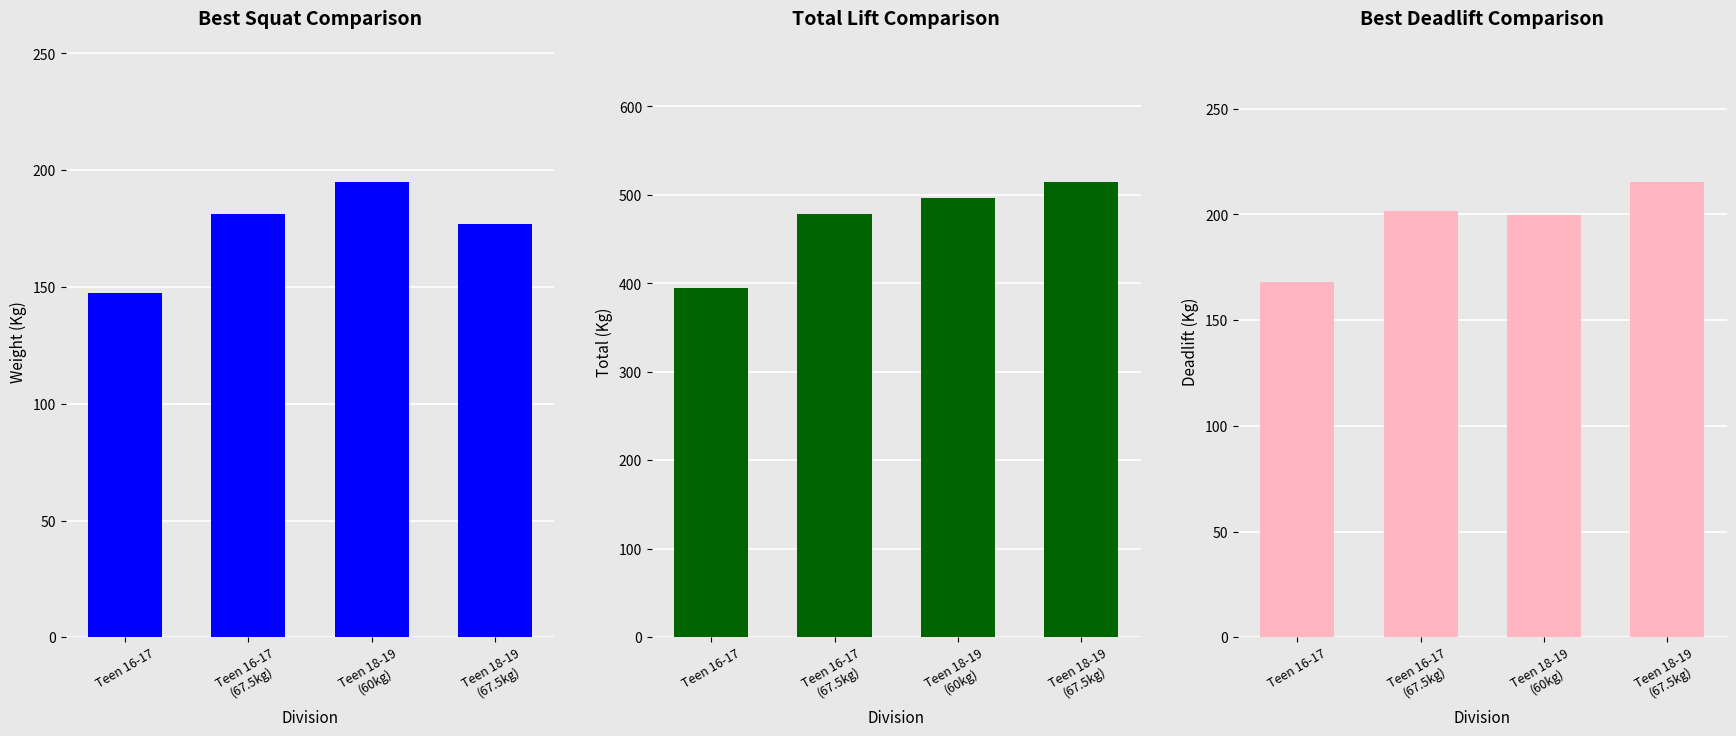

Which series has the largest range (max minus min)?

TotalKg